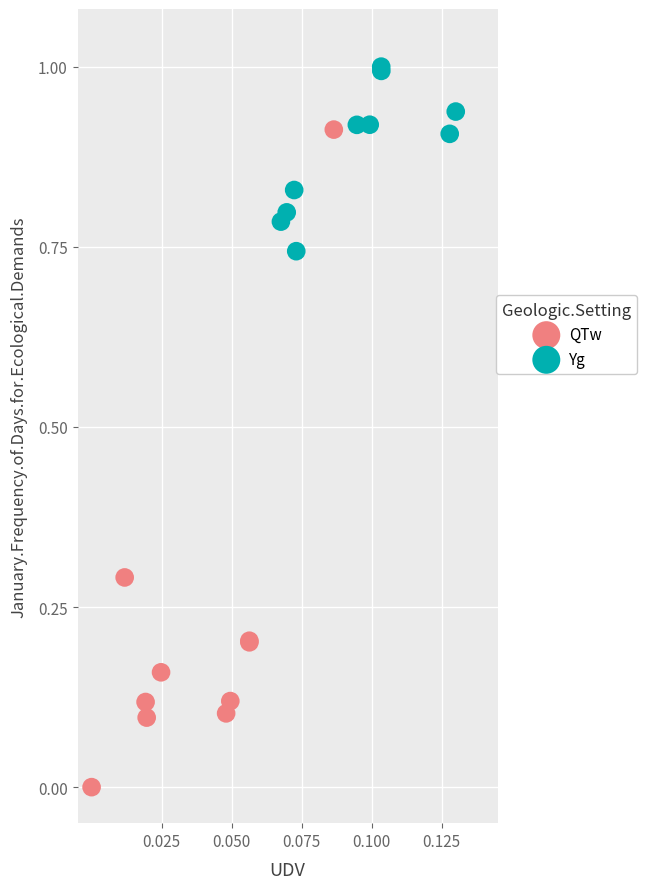

Which series contains the highest Y value?

Yg